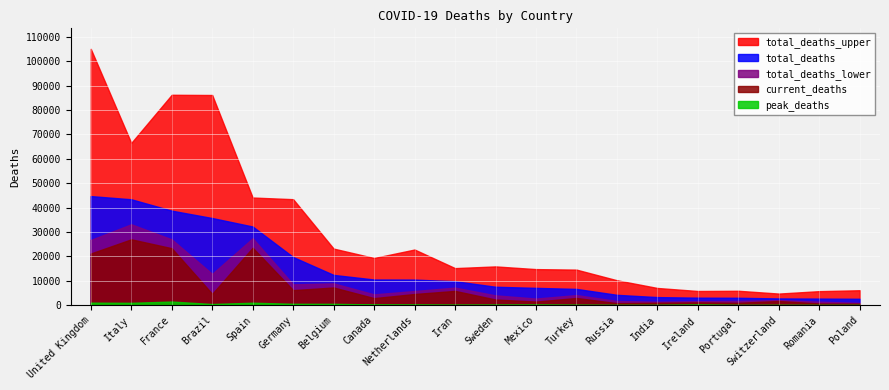

What value does the total_deaths_upper series have at Canada?

19312